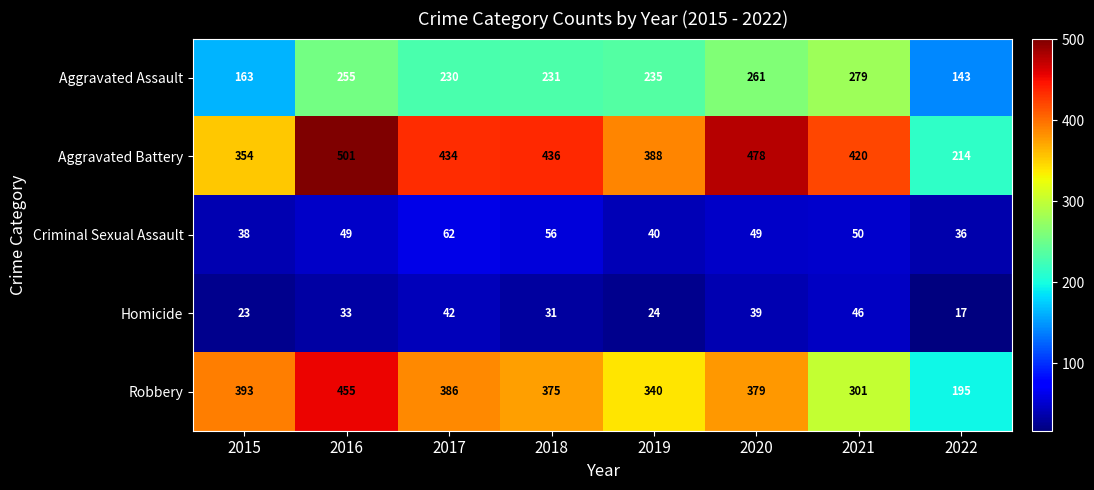

Which series has the largest total across all categories?

Aggravated Battery